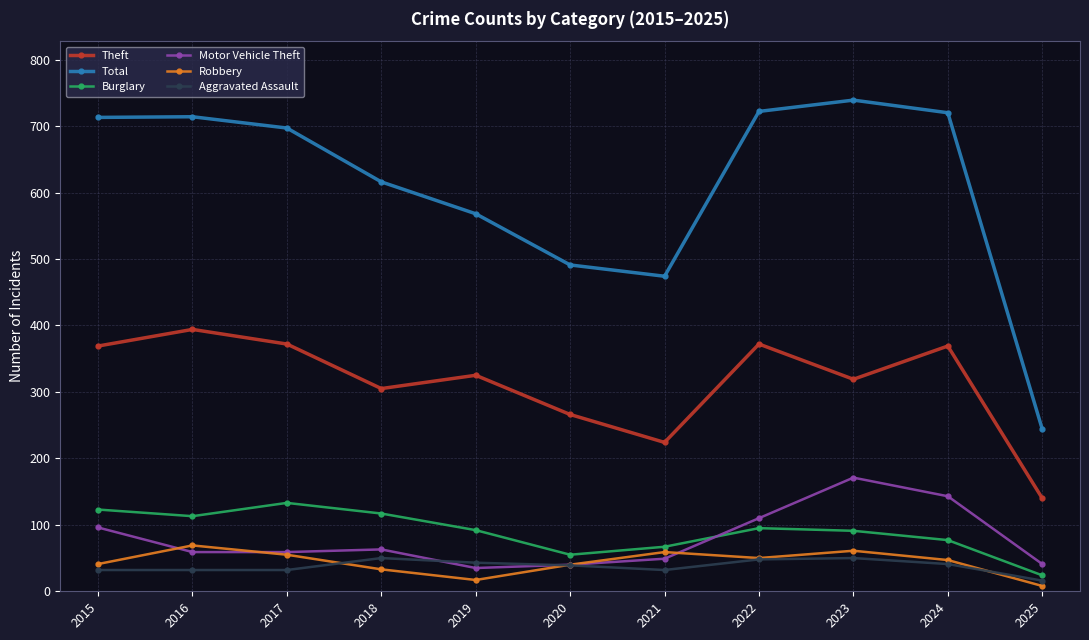

What is the value of the Motor Vehicle Theft point at the 2nd from the left?

59